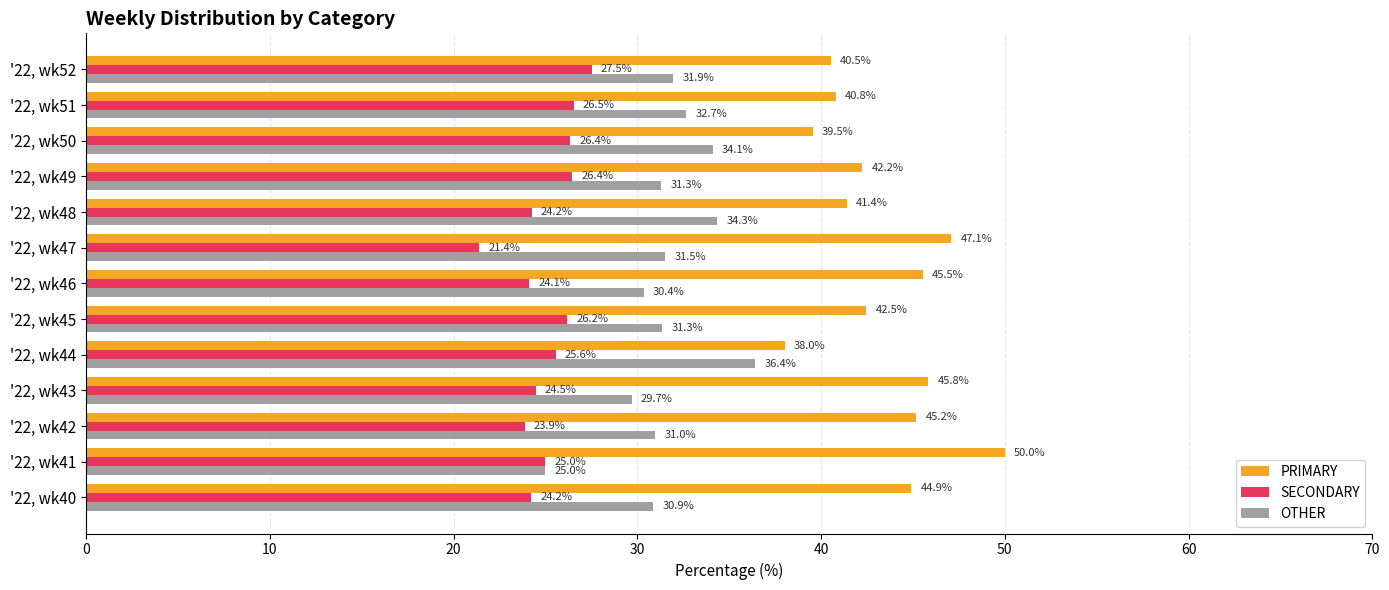

Which label corresponds to the smallest value in the chart?

'22, wk47